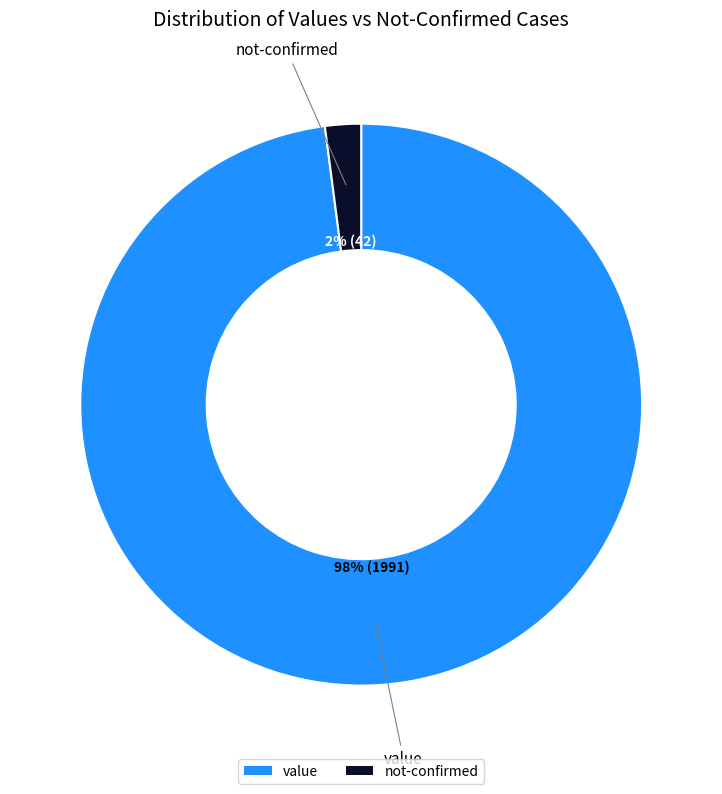

The not-confirmed slice represents 2% of the pie. True or false?

True